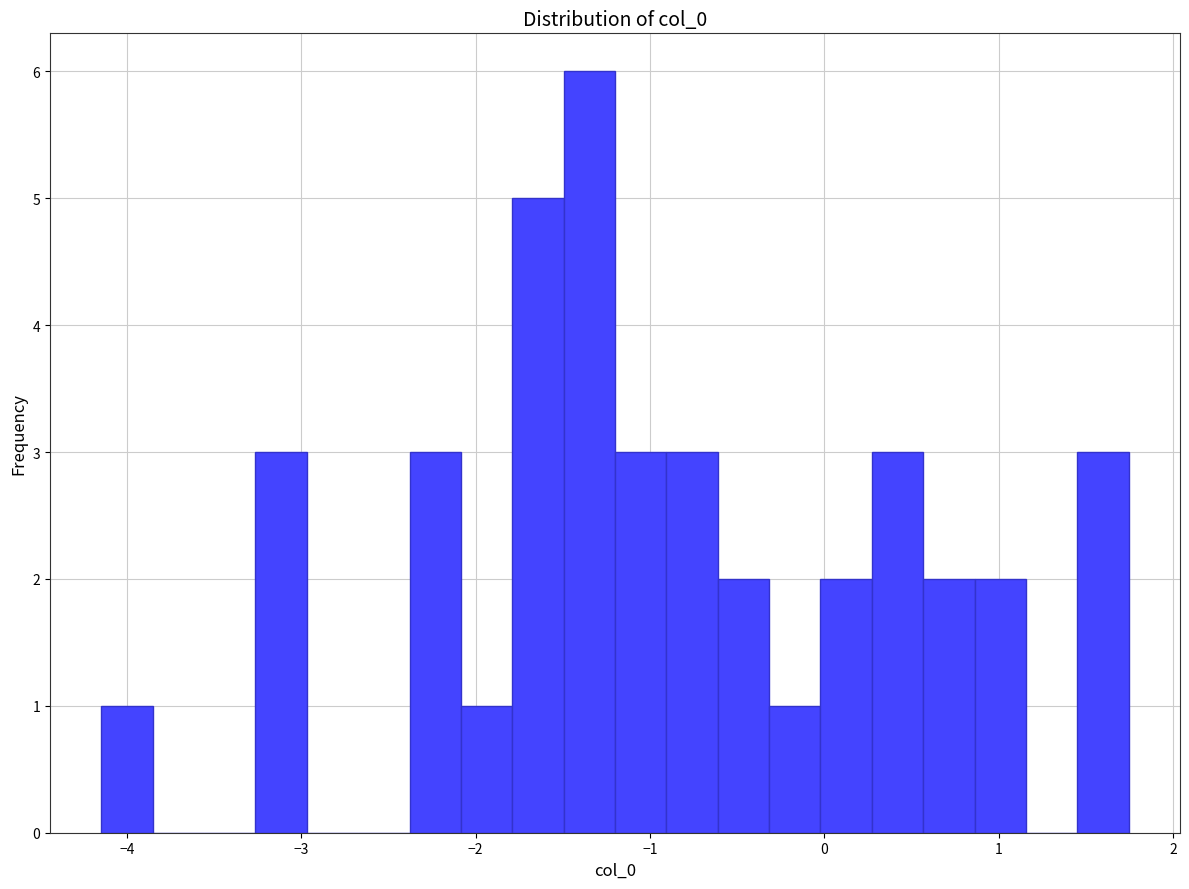

Read against the x-axis, roughly where is the centre of the tallest bar?

-1.3